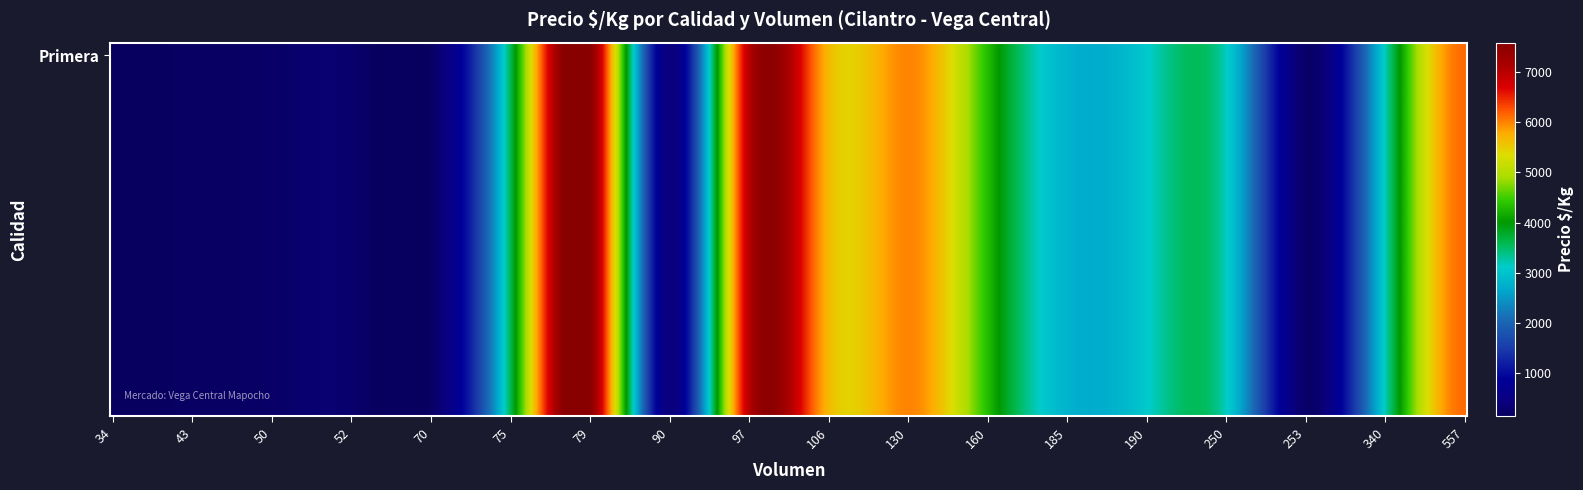

True or false: the data shows 1109 at 340.

False